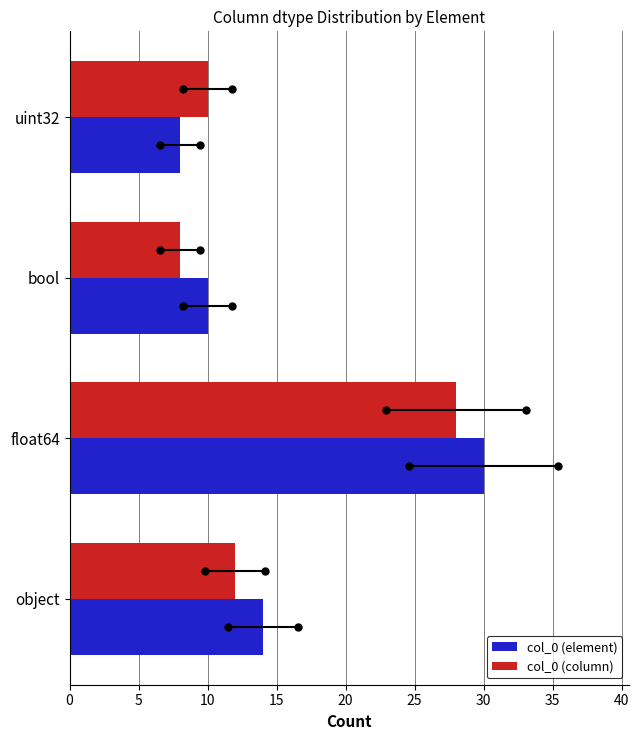

At object, list the series in order from largest to smallest.

col_0 (element), col_0 (column)